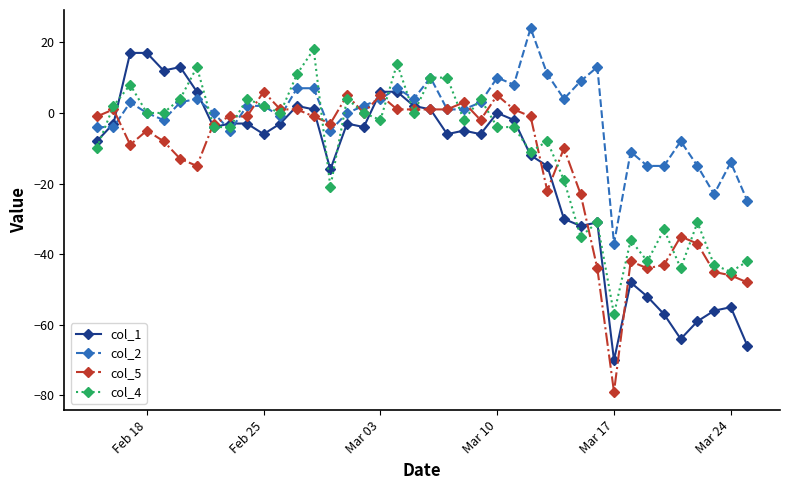

What is the value of the col_1 point at the 28th from the left?

-15